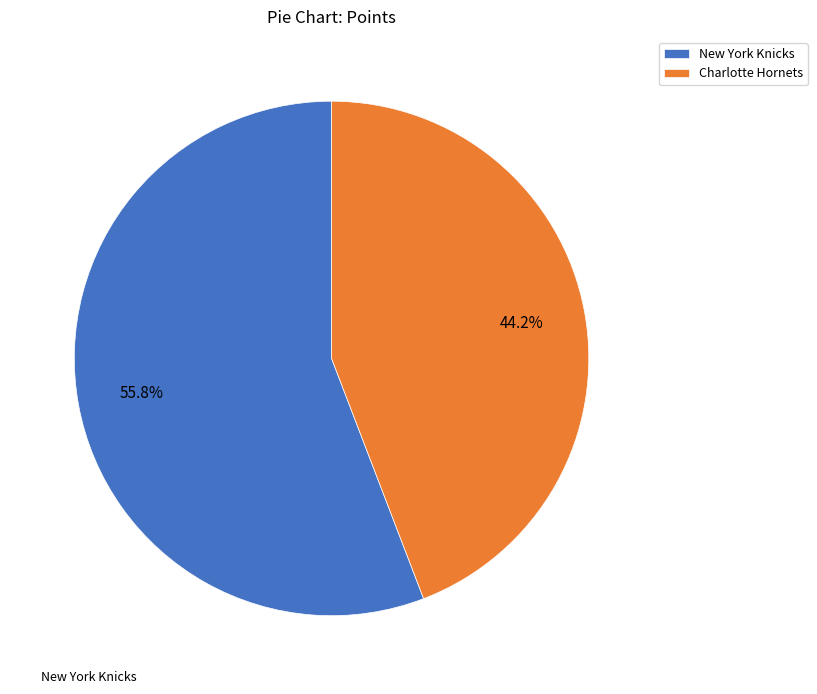

Which category accounts for the majority?

New York Knicks